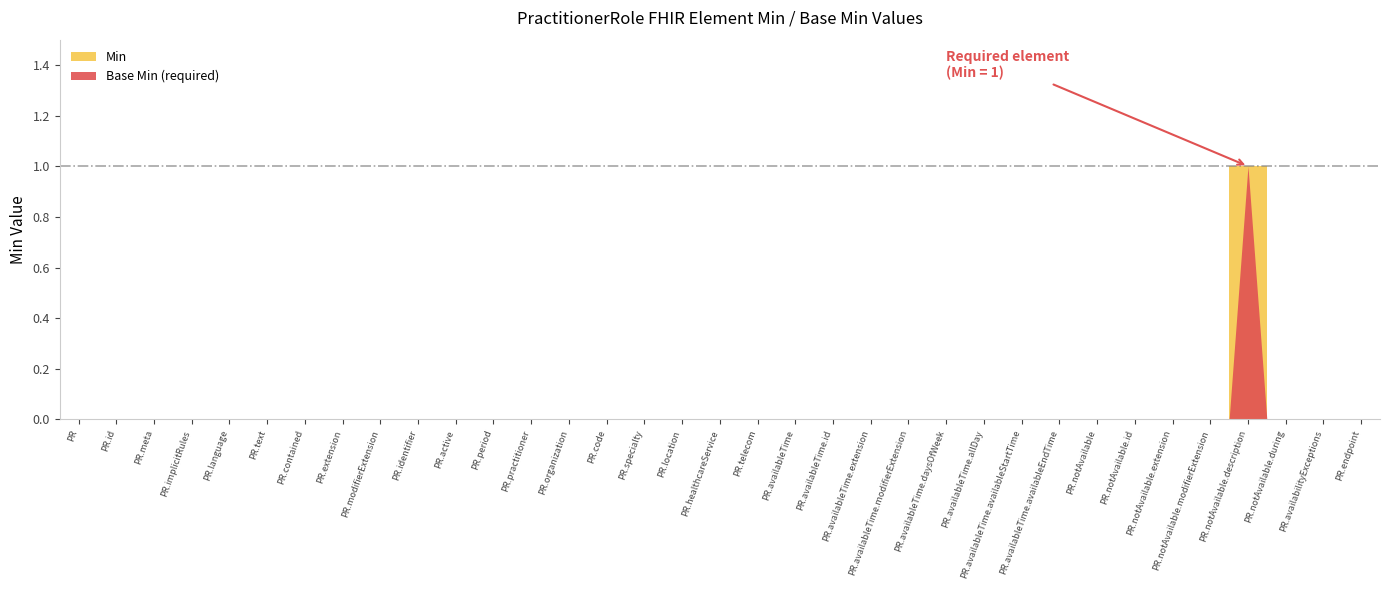

Reading left to right, extract all data points from this chart.

Min: 0	0	0	0	0	0	0	0	0	0	0	0	0	0	0	0	0	0	0	0	0	0	0	0	0	0	0	0	0	0	0	1	0	0	0
Base Min: 0	0	0	0	0	0	0	0	0	0	0	0	0	0	0	0	0	0	0	0	0	0	0	0	0	0	0	0	0	0	0	1	0	0	0